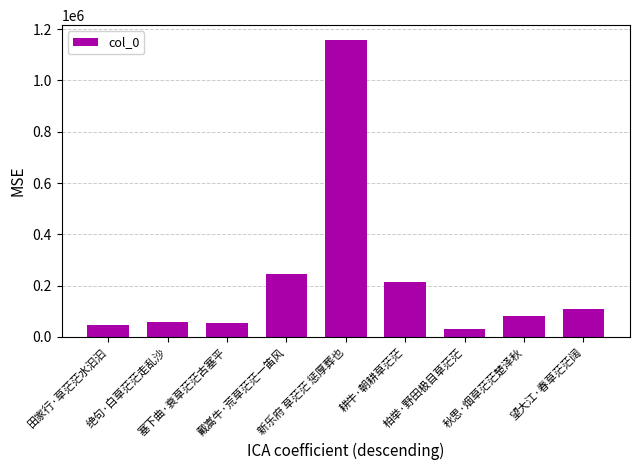

What is the sum of the values at 新乐府 草茫茫 惩厚葬也 and 柏举·野田极目草茫茫?

1187228